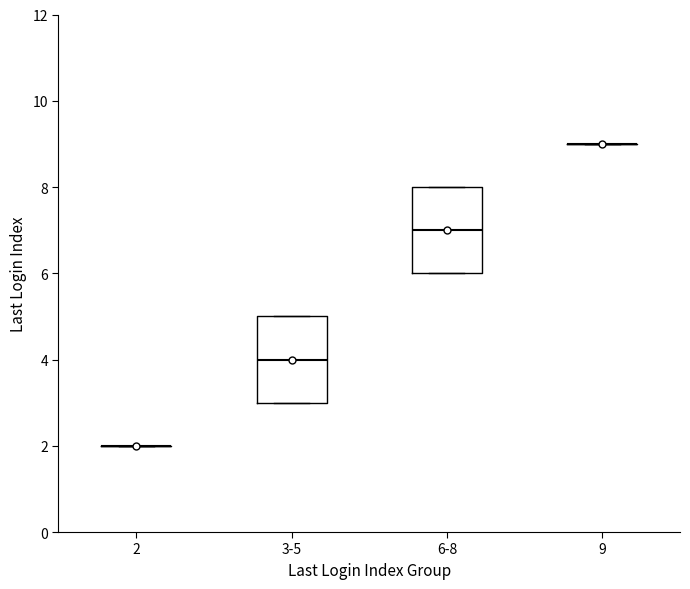

Reading left to right, read every box against the y-axis: the position of its median line, the range the box covers, and the ends of its whiskers. The values are not printed on the chart, so give them approximately, as read against the axis.

2: box collapsed to a line at 2, whiskers 2 to 2
3-5: median 4, box 3 to 5, whiskers 3 to 5
6-8: median 7, box 6 to 8, whiskers 6 to 8
9: box collapsed to a line at 9, whiskers 9 to 9